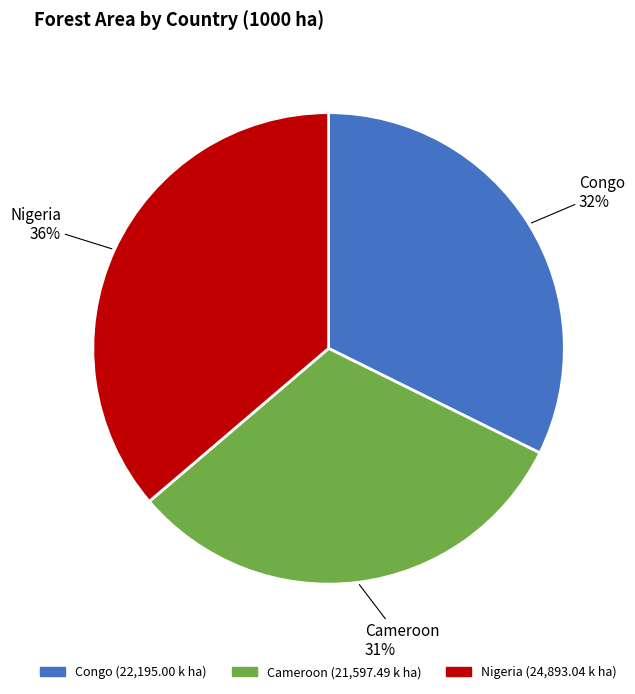

To the nearest percent, what is the combined percentage of Congo and Cameroon?

64%